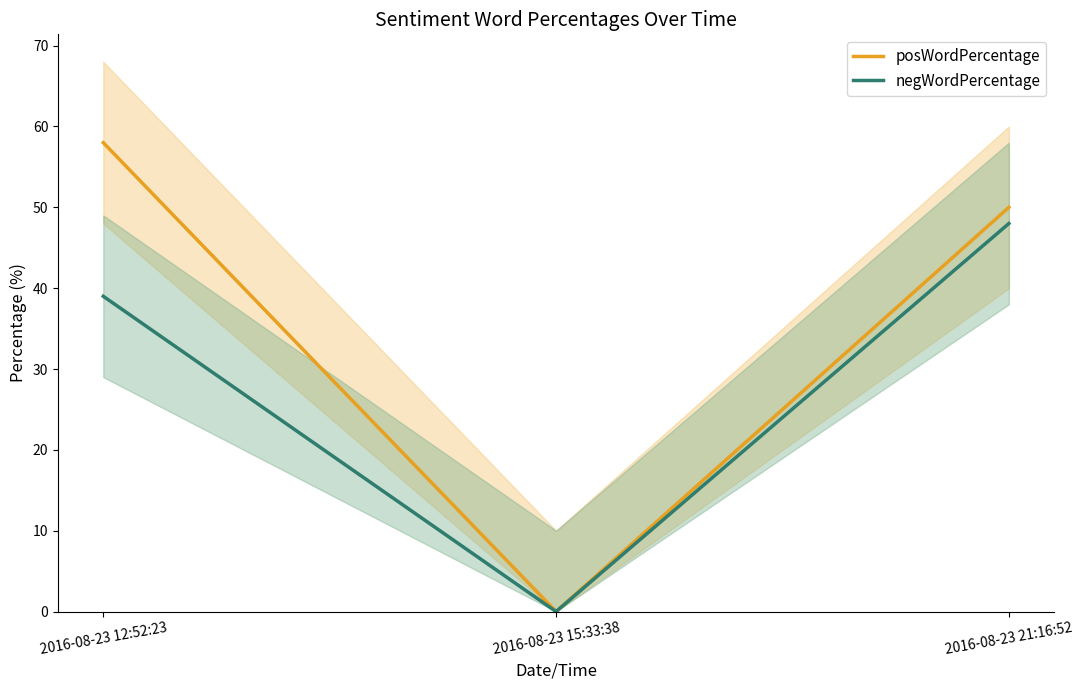

Which series changed the most between 2016-08-23 12:52:23 and 2016-08-23 21:16:52?

negWordPercentage